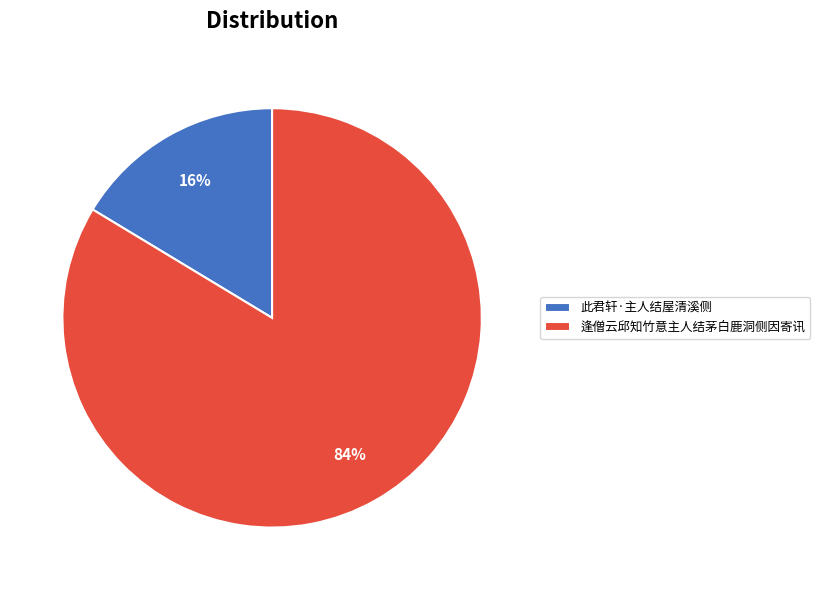

Combined, do 逢僧云邱知竹意主人结茅白鹿洞侧因寄讯 and 此君轩·主人结屋清溪侧 account for over 50%?

Yes